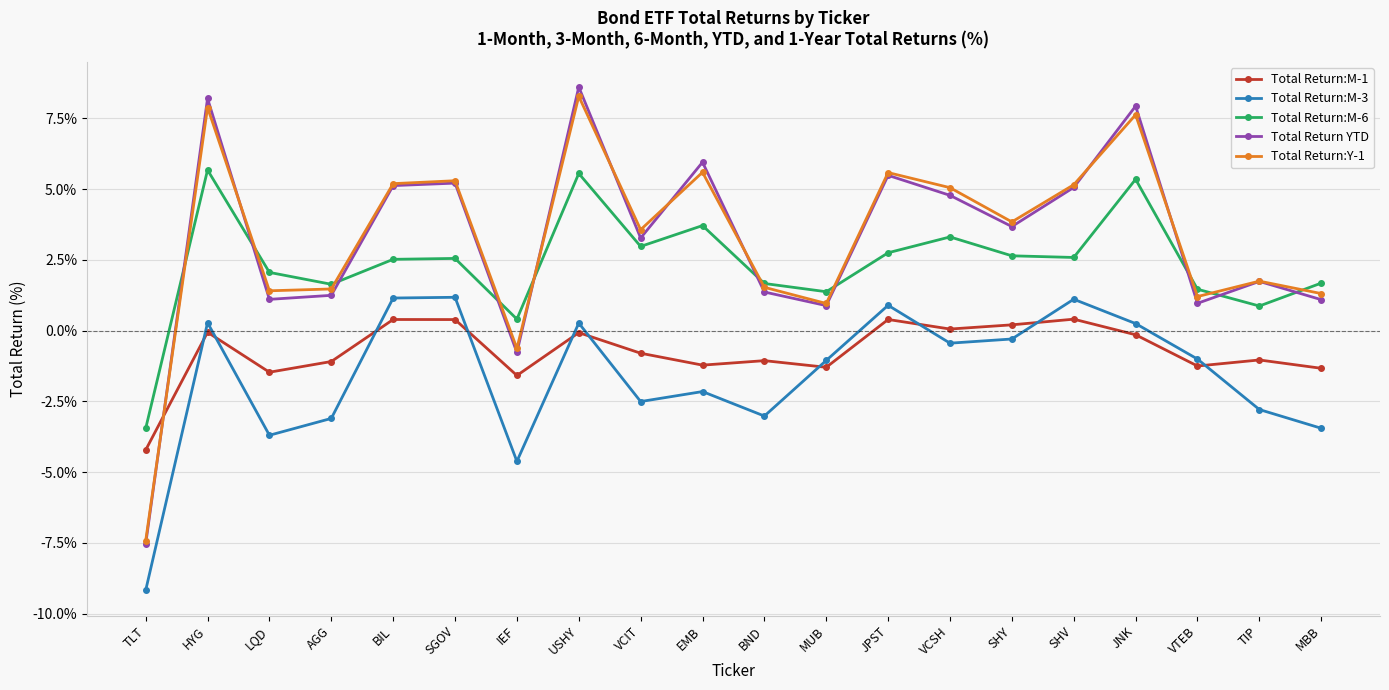

How many data points in Total Return YTD are less than 3?

9